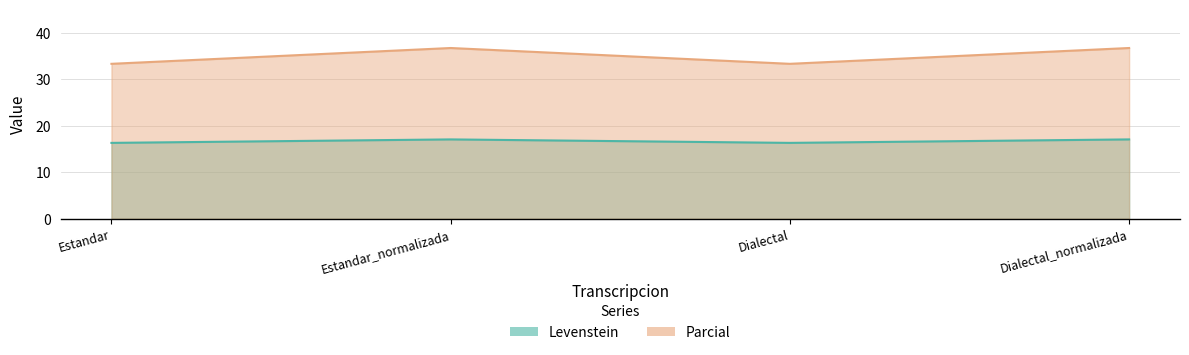

In Parcial, how many points are lower than both neighbors (excluding endpoints)?

1